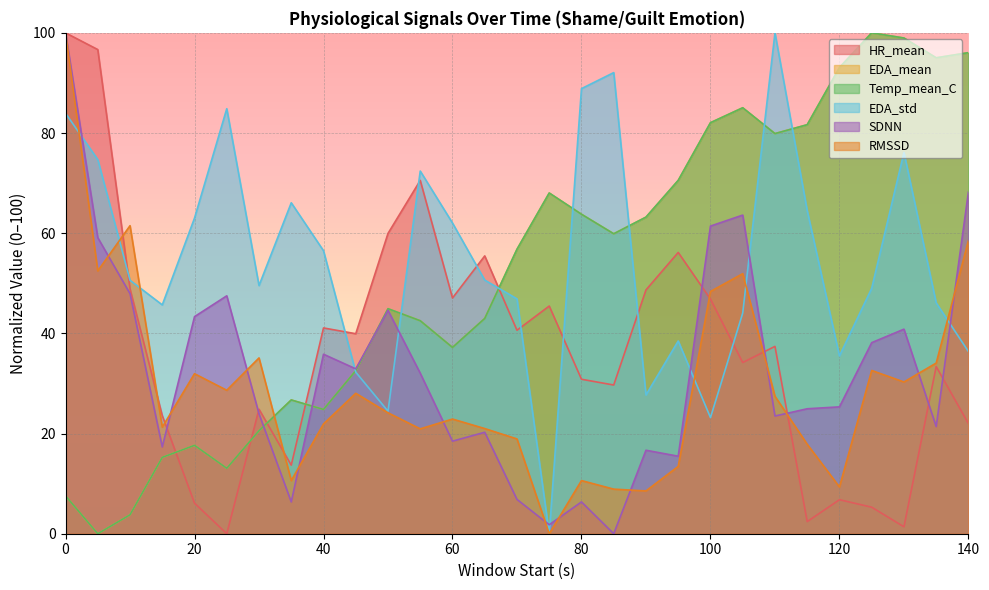

In EDA_mean, how many points are higher than both neighbors (excluding endpoints)?

6